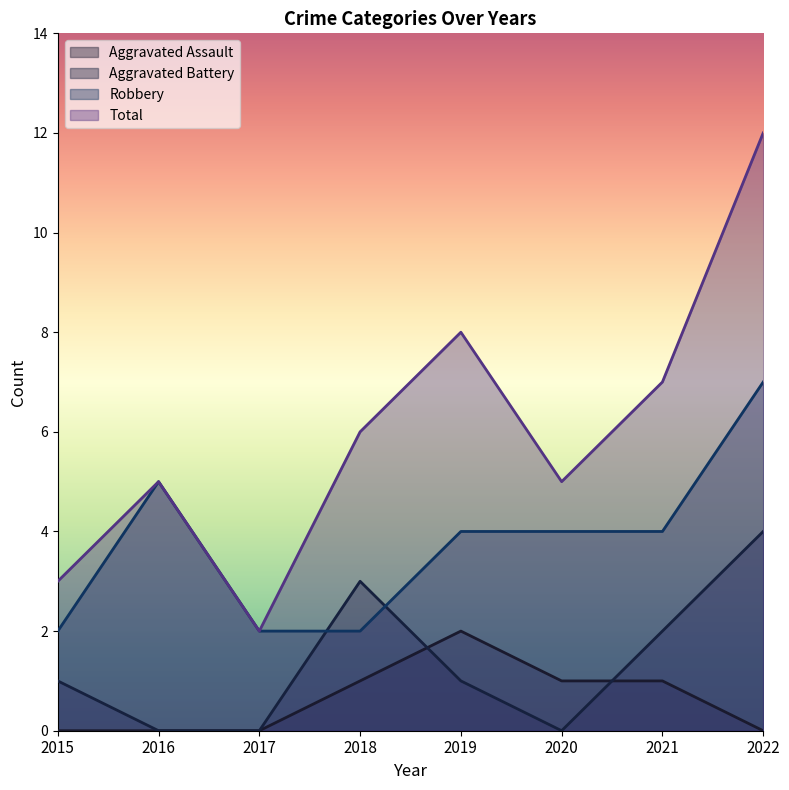

At which category is the sum across all series the highest?

2022